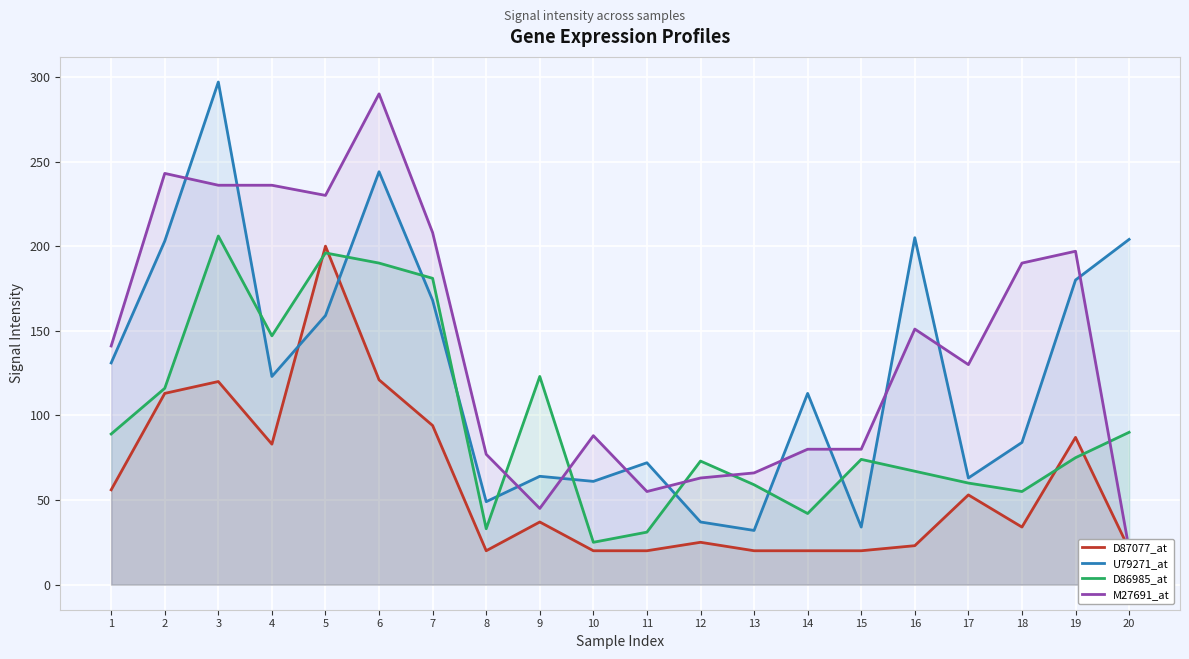

What is the highest value of the D86985_at series?

206